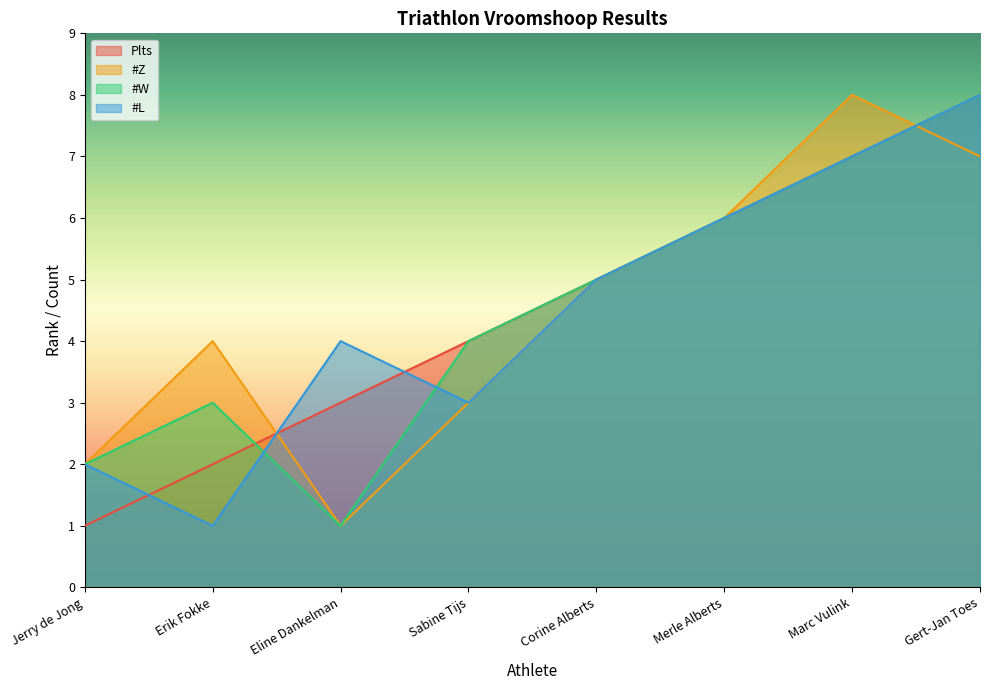

List the series in order of their peak value, lowest first.

Plts, #Z, #W, #L